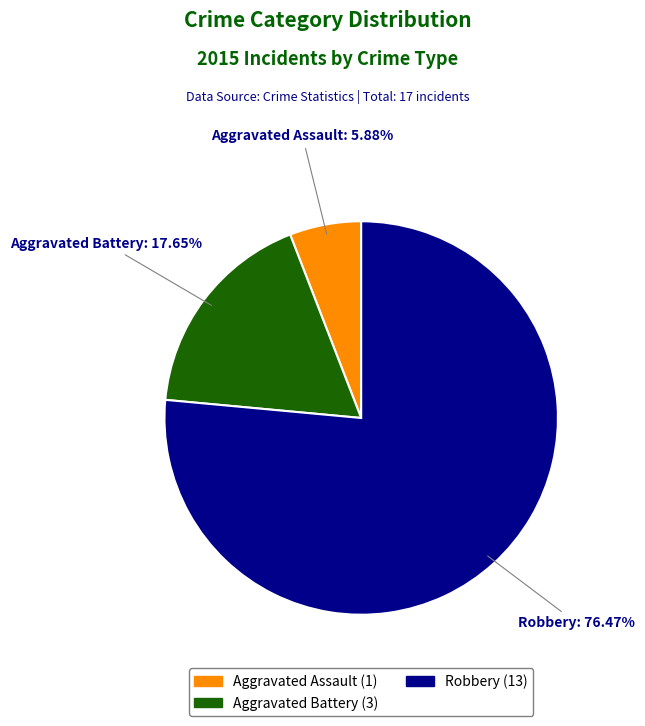

What percentage do Aggravated Battery and Aggravated Assault together represent?

23.5%